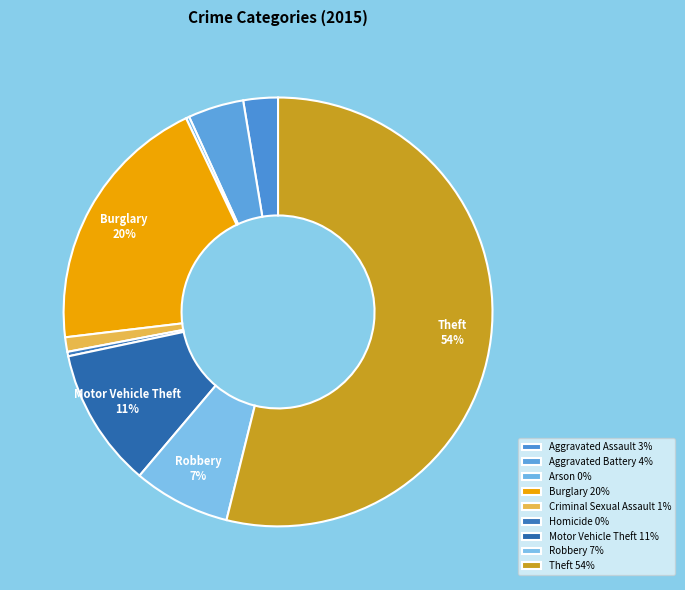

What is the total percentage of Homicide and Arson?

0.6%